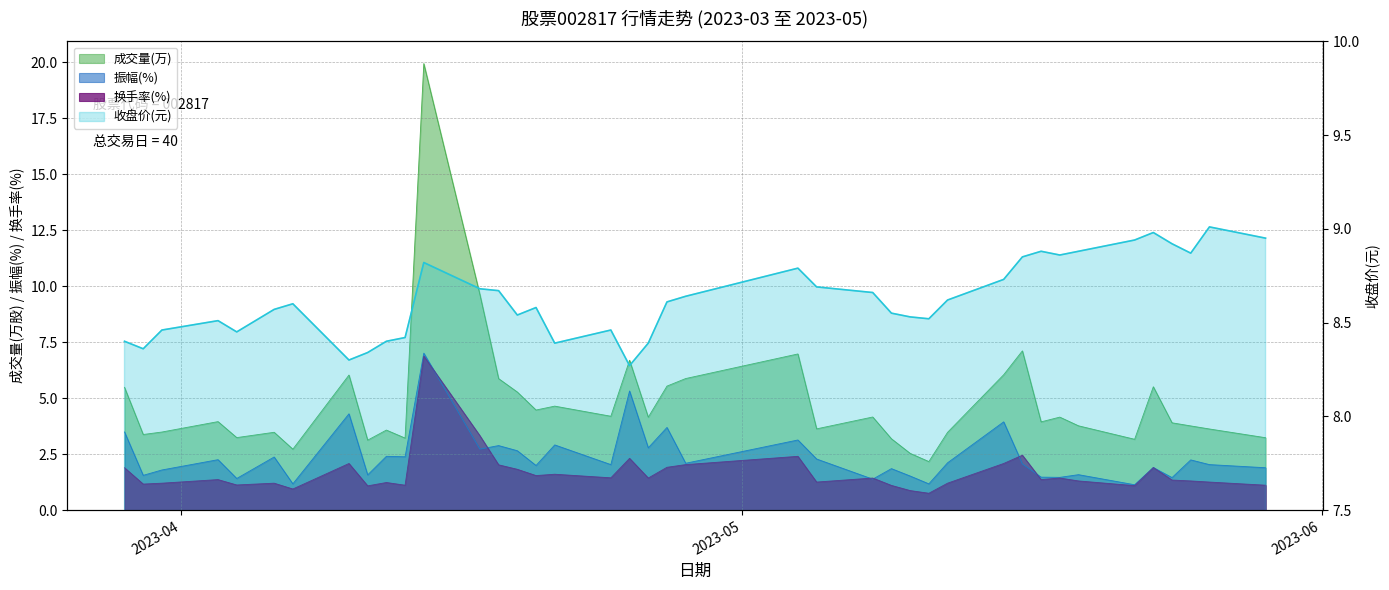

The 成交量(万) series shows 6.4 at 2023-05-24. True or false?

False